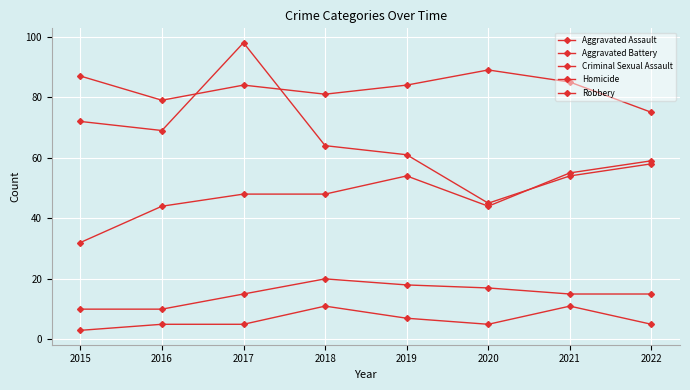

Where is Robbery nearest to the value 71?

2015